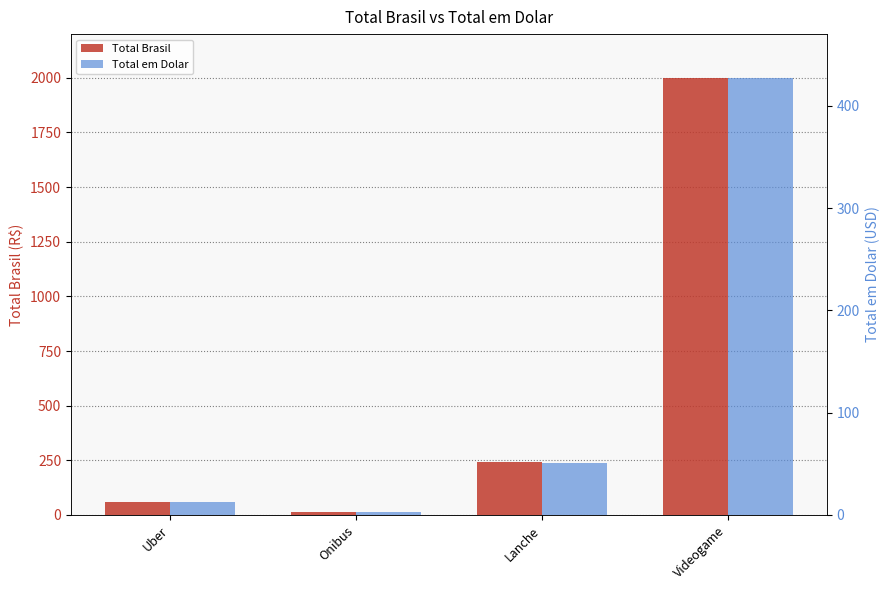

Which series has the widest spread of values?

Total Brasil